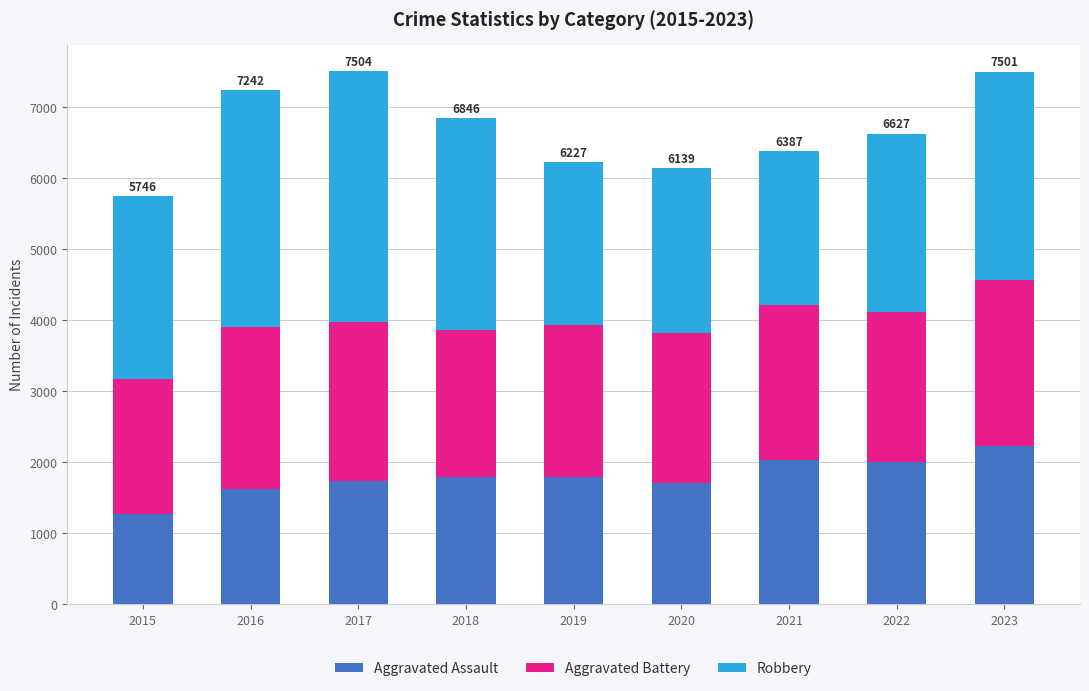

What is the difference between the maximum and minimum values in the Aggravated Assault series?

952